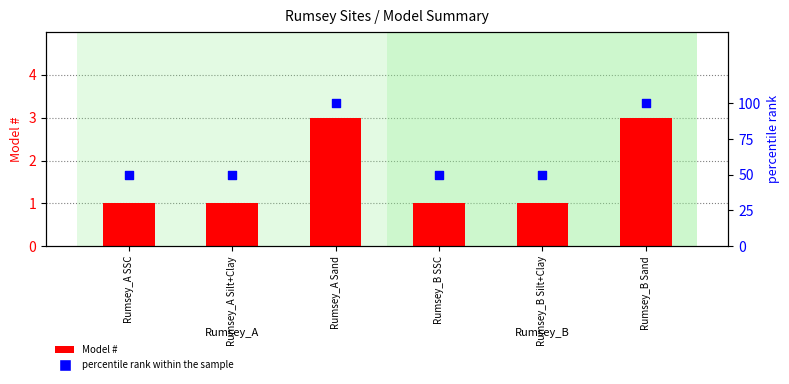

Which series has the largest total across all categories?

percentile rank within the sample